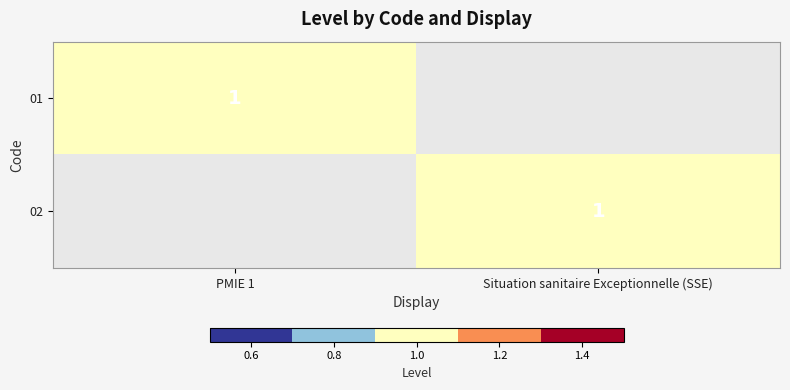

What is the total value across all series at PMIE 1?

1